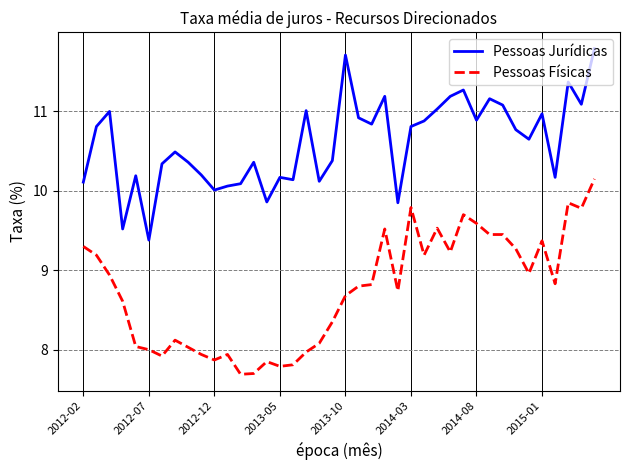

What is the greatest value displayed?

11.8